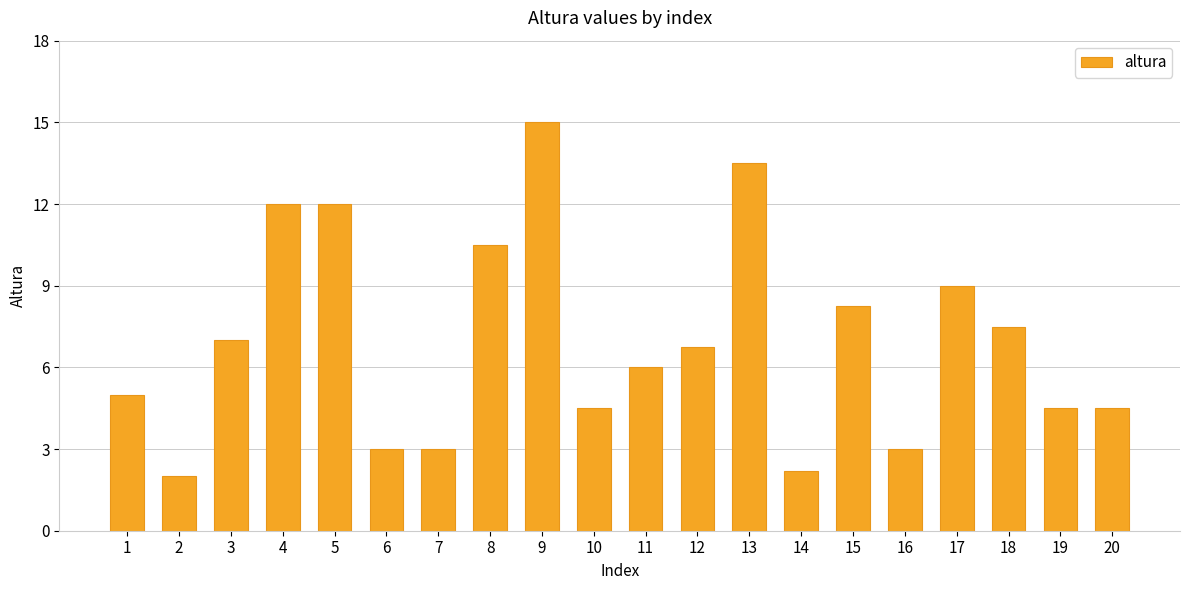

What is the value of the 6th bar from the left?

3.0